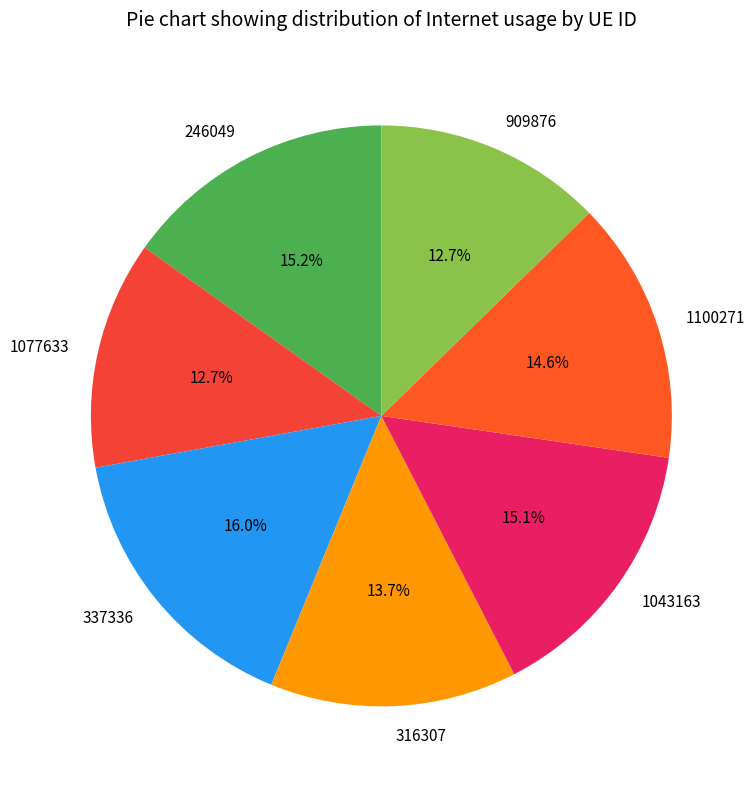

Count the number of slices in the pie.

7